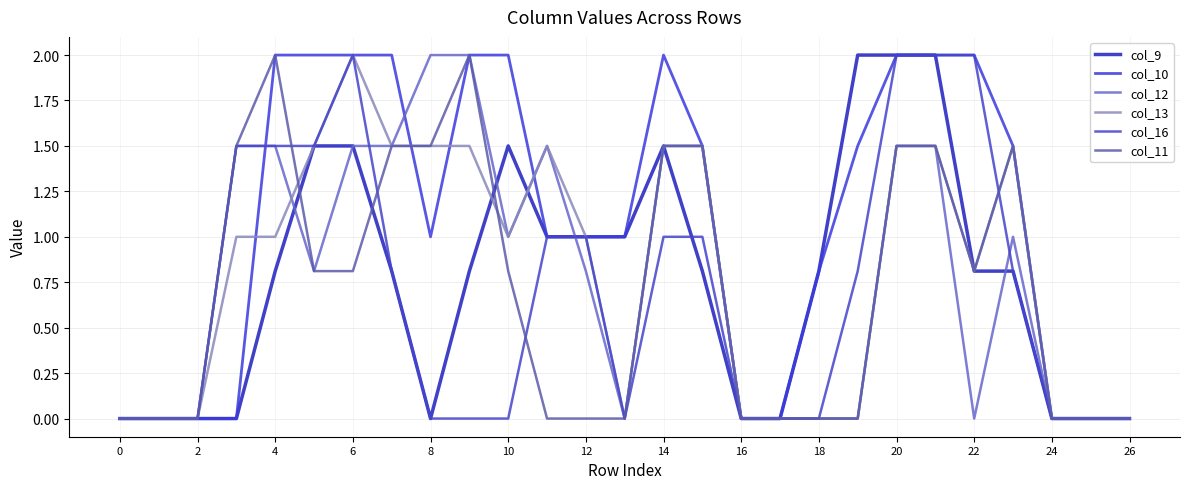

Reading left to right, transcribe all the data shown in this chart.

col_9: 0.0	0.0	0.0	0.0	0.8	1.5	1.5	0.8	0.0	0.8	1.5	1.0	1.0	1.0	1.5	0.8	0.0	0.0	0.8	2.0	2.0	2.0	0.8	0.8	0.0	0.0	0.0
col_10: 0.0	0.0	0.0	0.0	2.0	2.0	2.0	2.0	1.0	2.0	2.0	1.0	1.0	1.0	2.0	1.5	0.0	0.0	0.8	1.5	2.0	2.0	2.0	1.5	0.0	0.0	0.0
col_12: 0.0	0.0	0.0	1.5	1.5	0.8	1.5	1.5	2.0	2.0	1.0	1.5	0.8	0.0	1.5	1.5	0.0	0.0	0.0	0.0	1.5	1.5	0.0	1.0	0.0	0.0	0.0
col_13: 0.0	0.0	0.0	1.0	1.0	1.5	2.0	1.5	1.5	1.5	1.0	1.5	1.0	0.0	1.5	1.5	0.0	0.0	0.0	0.0	1.5	1.5	0.8	1.5	0.0	0.0	0.0
col_16: 0.0	0.0	0.0	1.5	1.5	1.5	2.0	0.8	0.0	0.0	0.0	1.0	1.0	0.0	1.0	1.0	0.0	0.0	0.0	0.8	2.0	2.0	2.0	0.8	0.0	0.0	0.0
col_11: 0.0	0.0	0.0	1.5	2.0	0.8	0.8	1.5	1.5	2.0	0.8	0.0	0.0	0.0	1.5	1.5	0.0	0.0	0.0	0.0	1.5	1.5	0.8	1.5	0.0	0.0	0.0